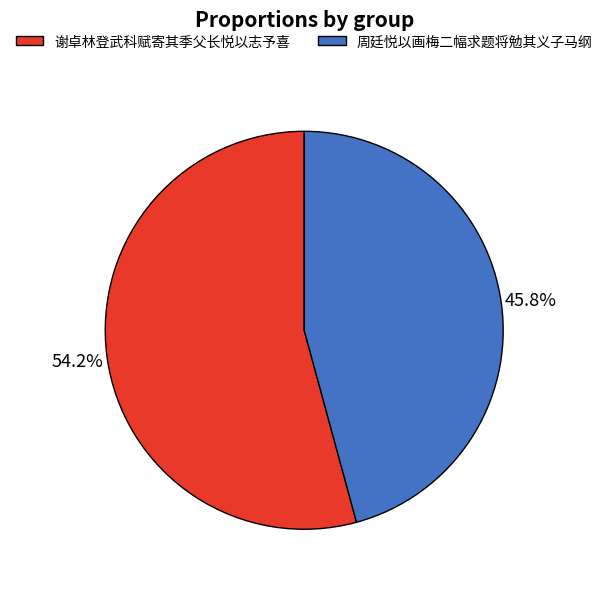

To the nearest percent, what portion does 谢卓林登武科赋寄其季父长悦以志予喜 represent?

54%